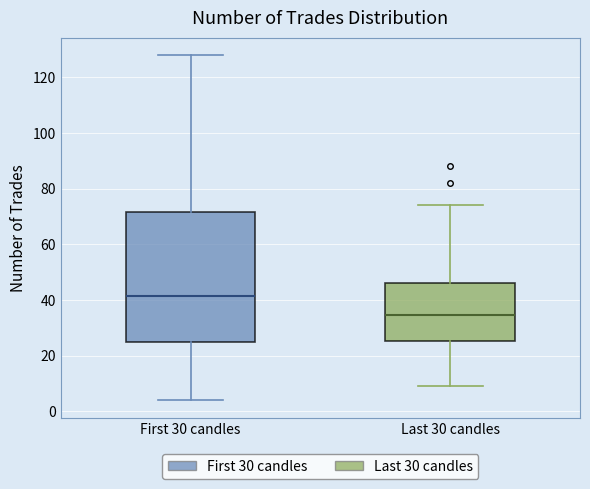

Reading left to right, read every box against the y-axis: the position of its median line, the range the box covers, and the ends of its whiskers. The values are not printed on the chart, so give them approximately, as read against the axis.

First 30 candles: median 42, box 26 to 72, whiskers 4 to 128
Last 30 candles: median 34, box 26 to 46, whiskers 10 to 74